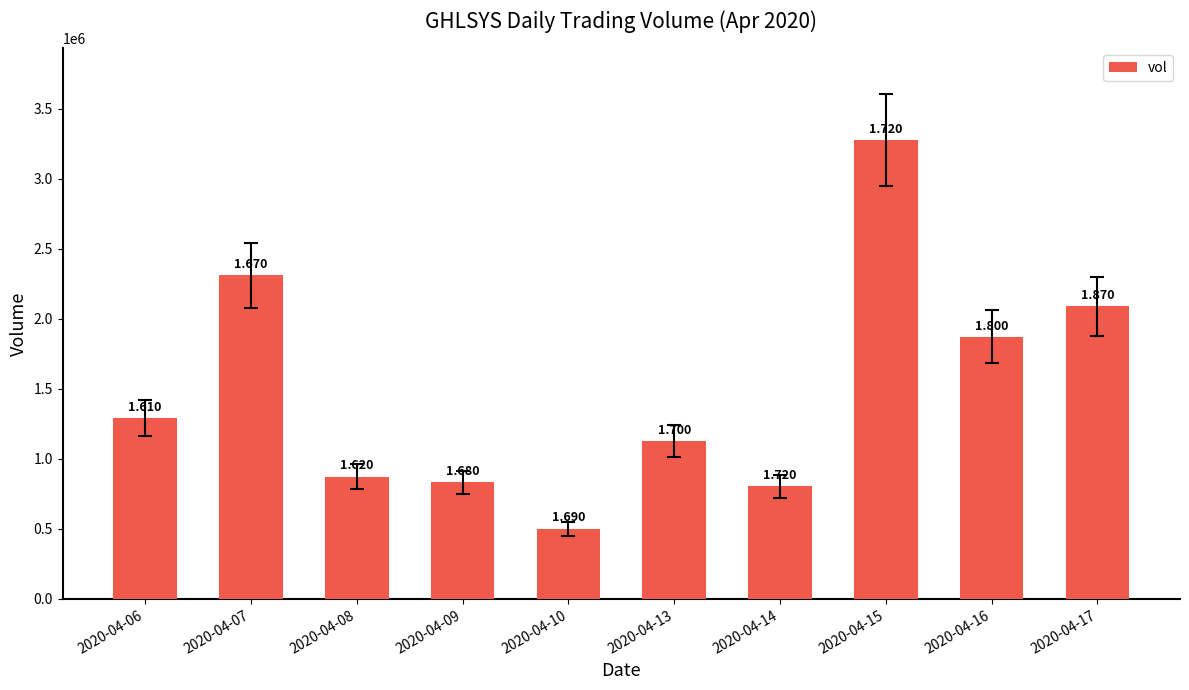

Rank the categories by value from highest to lowest.

2020-04-15, 2020-04-07, 2020-04-17, 2020-04-16, 2020-04-06, 2020-04-13, 2020-04-08, 2020-04-09, 2020-04-14, 2020-04-10